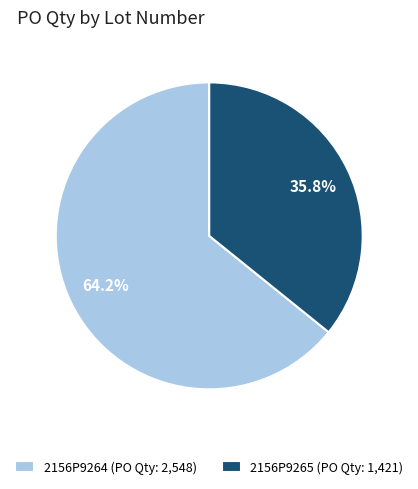

What is the largest slice in the pie chart?

2156P9264